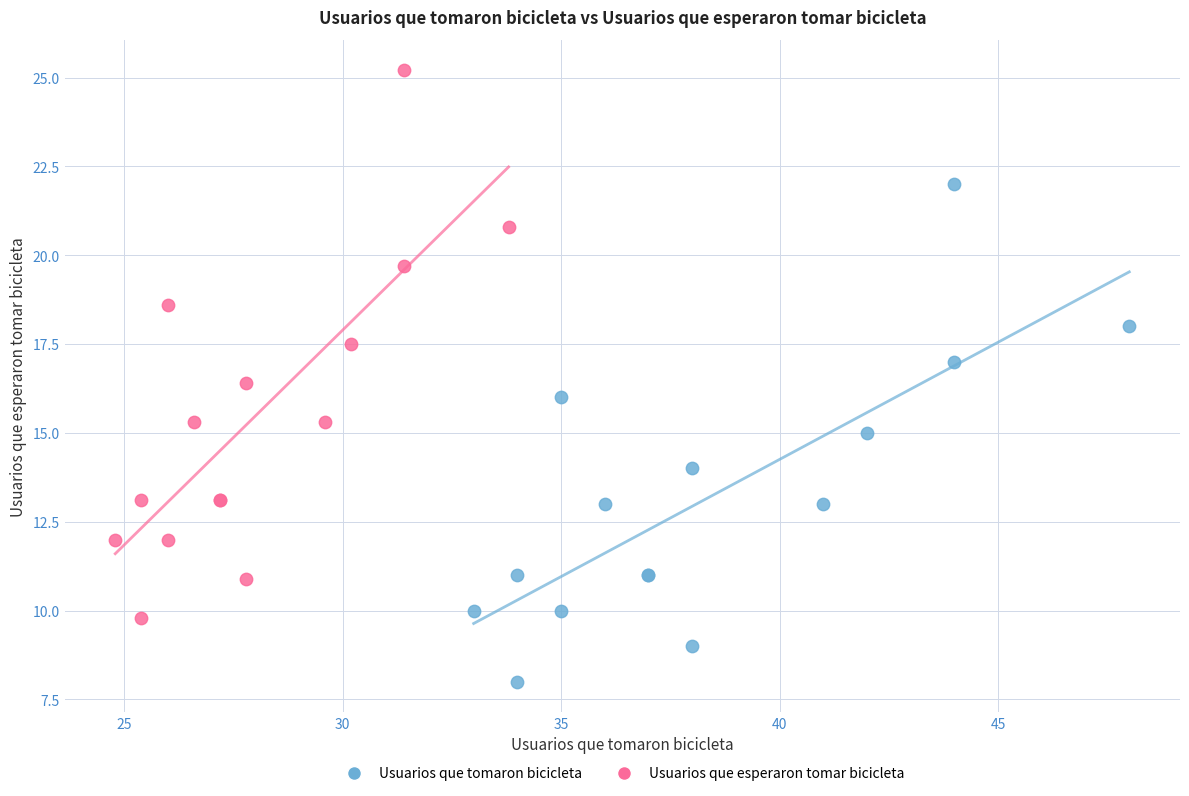

Which series has the largest Y range (max minus min)?

Usuarios que esperaron tomar bicicleta